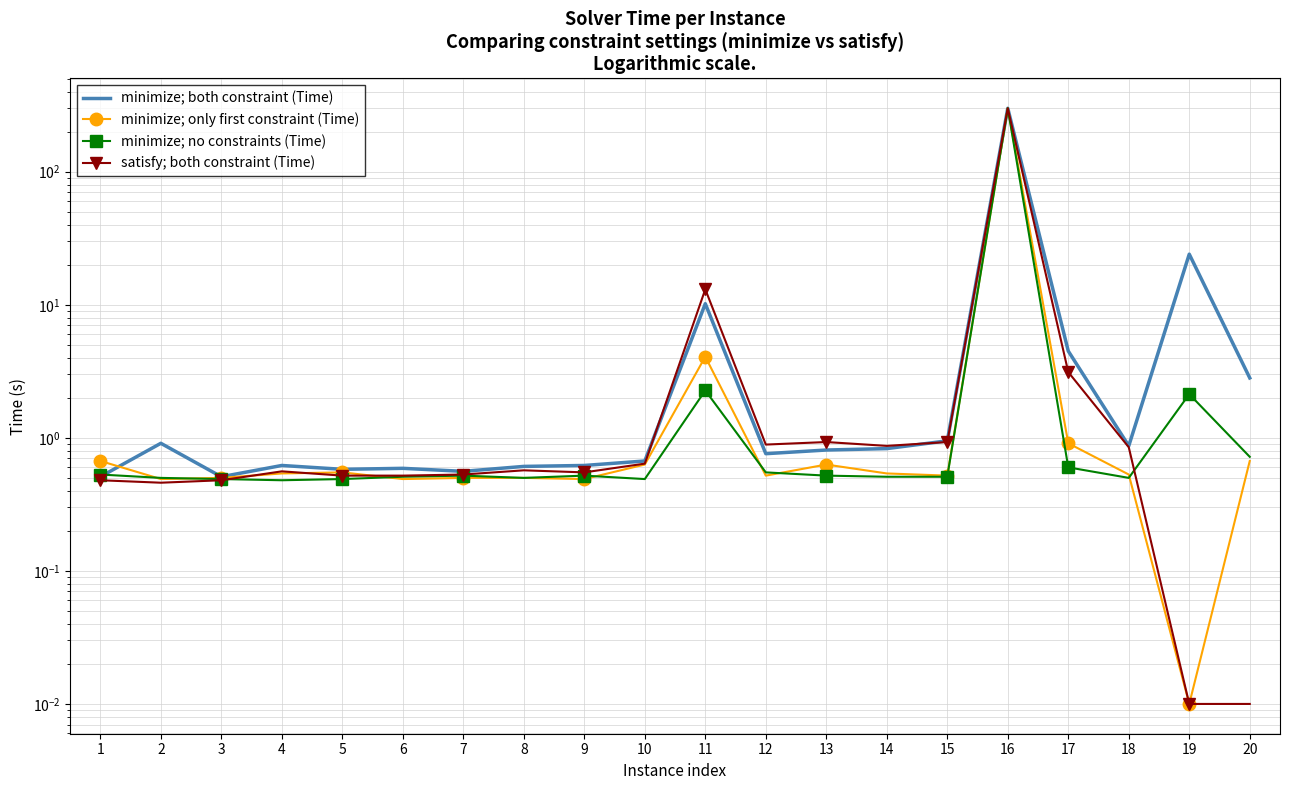

Which category has the lowest value in the minimize; no constraints (Time) series?

4